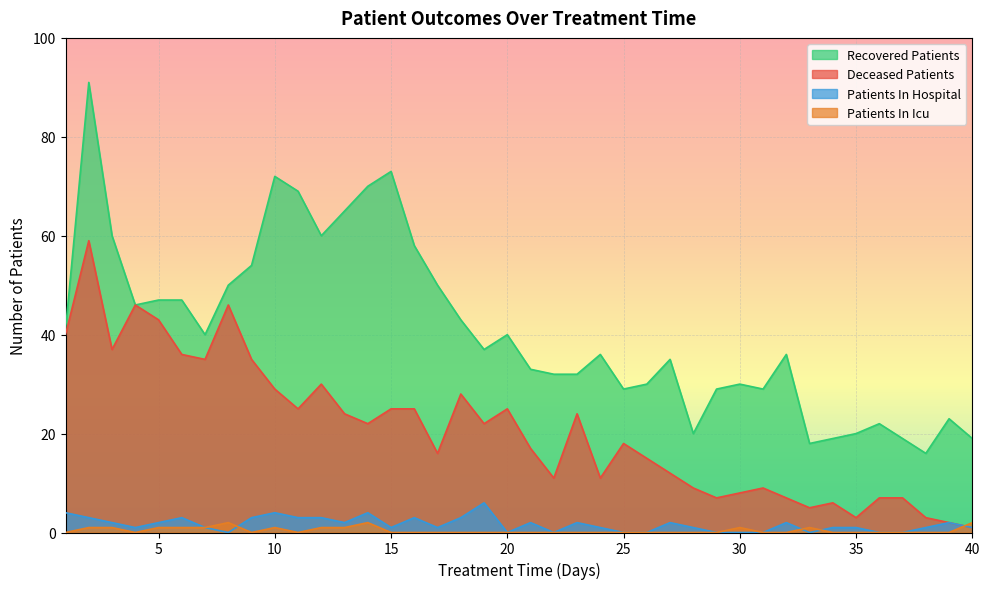

What is the sum of all patients_in_hospital values?

65